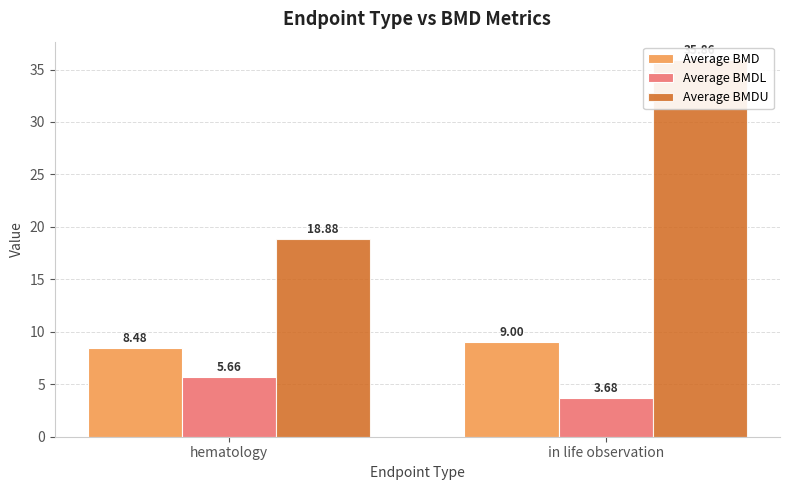

Is the value of Average BMD at in life observation greater than the value of Average BMDU at in life observation?

No